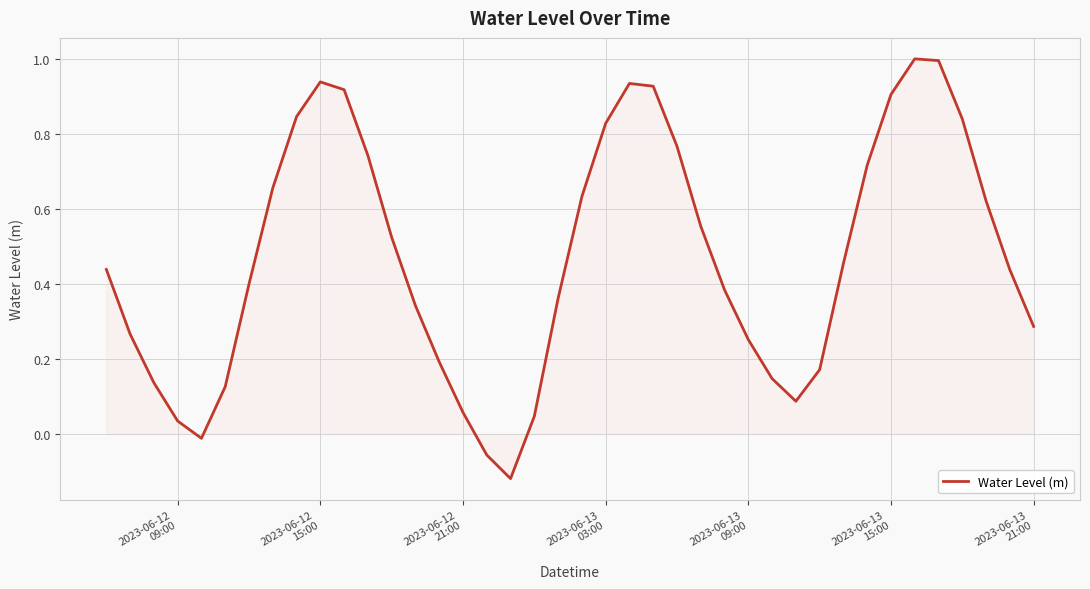

What is the maximum value shown in the chart?

1.0